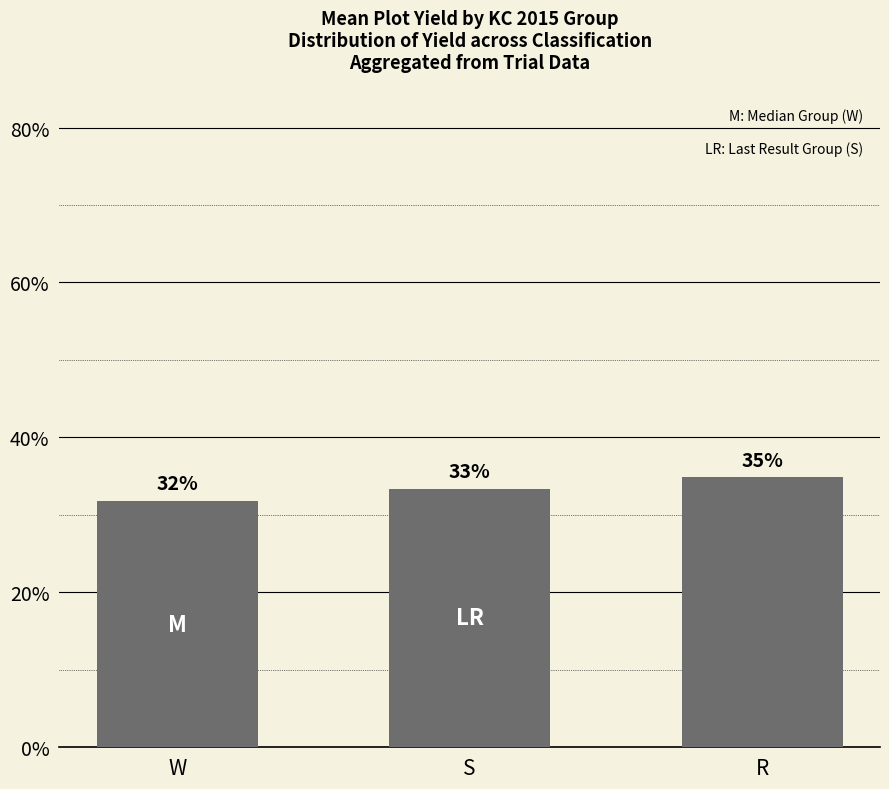

Does the chart contain any negative values?

No